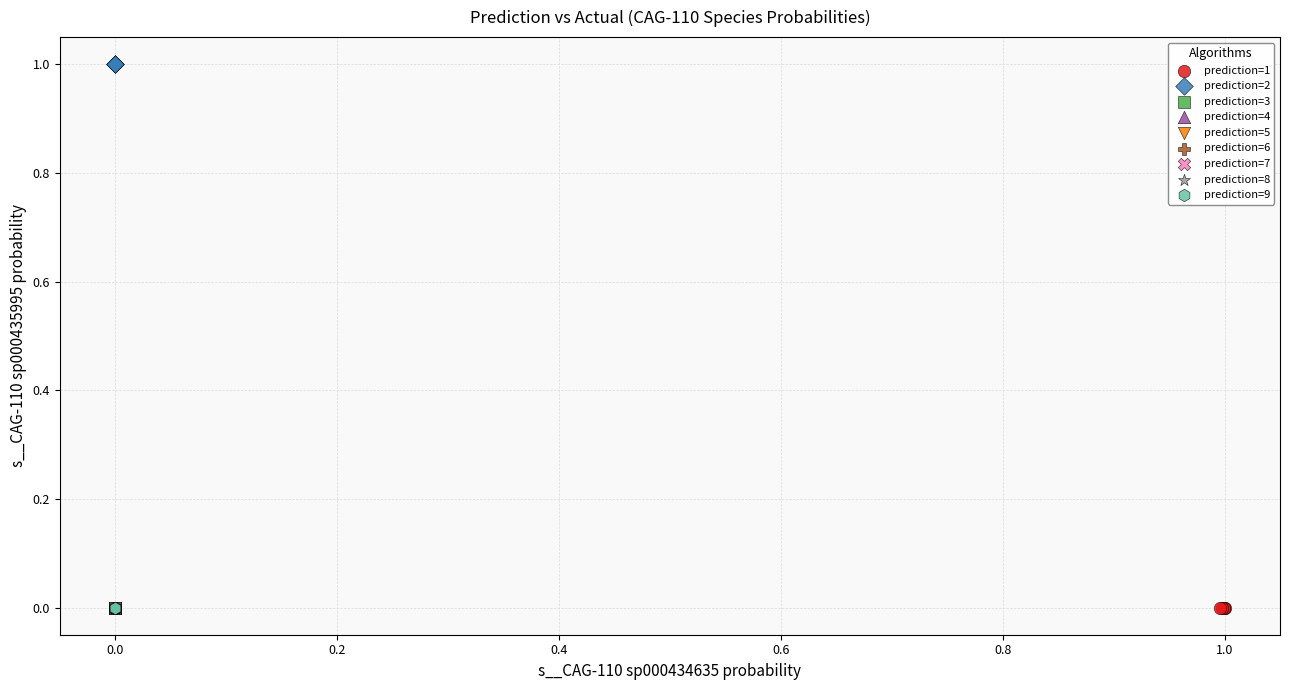

What are all the series names shown in the legend?

prediction=1, prediction=2, prediction=3, prediction=4, prediction=5, prediction=6, prediction=7, prediction=8, prediction=9